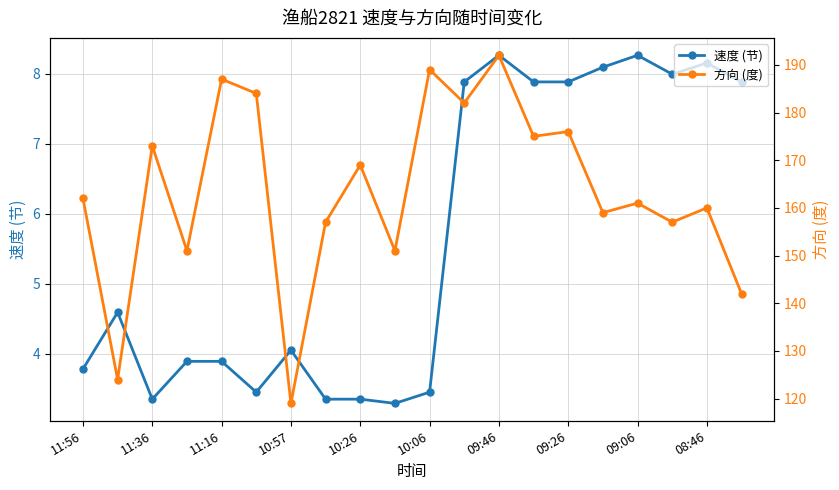

Is the value of 速度 (节) at 17 greater than the value of 方向 (度) at 11:56?

No